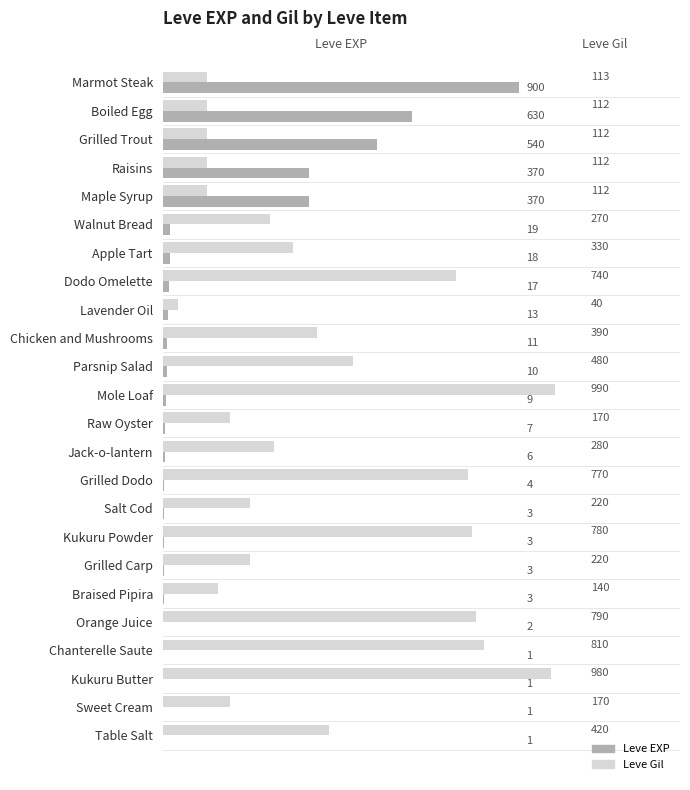

The Leve EXP series shows 7 at Raw Oyster. True or false?

True